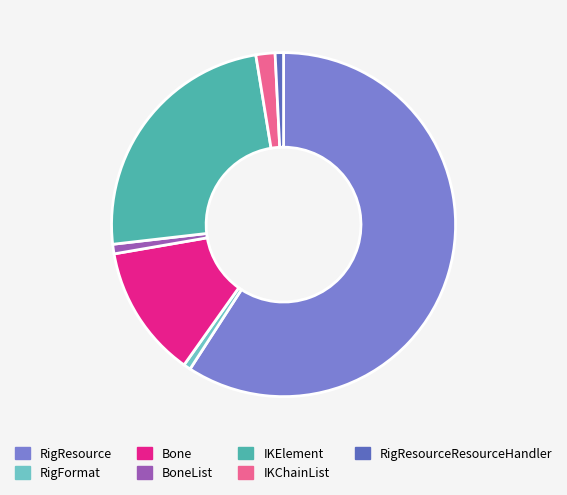

Is there any slice that represents more than half of the pie?

Yes